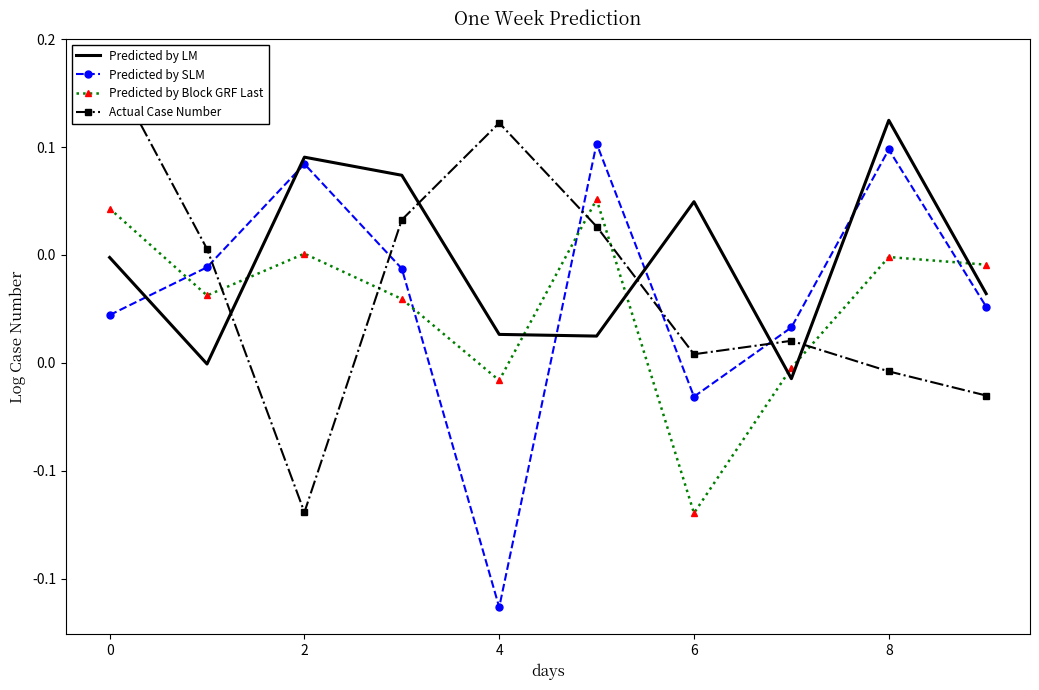

How many values in Actual Case Number are above zero?

7